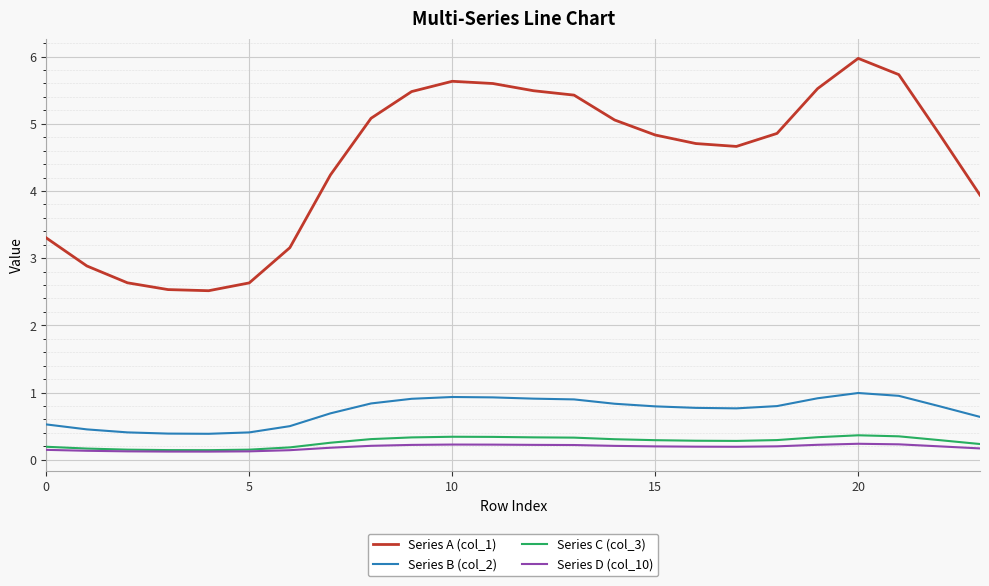

What is the difference between the maximum and minimum values in the Series A (col_1) series?

3.5